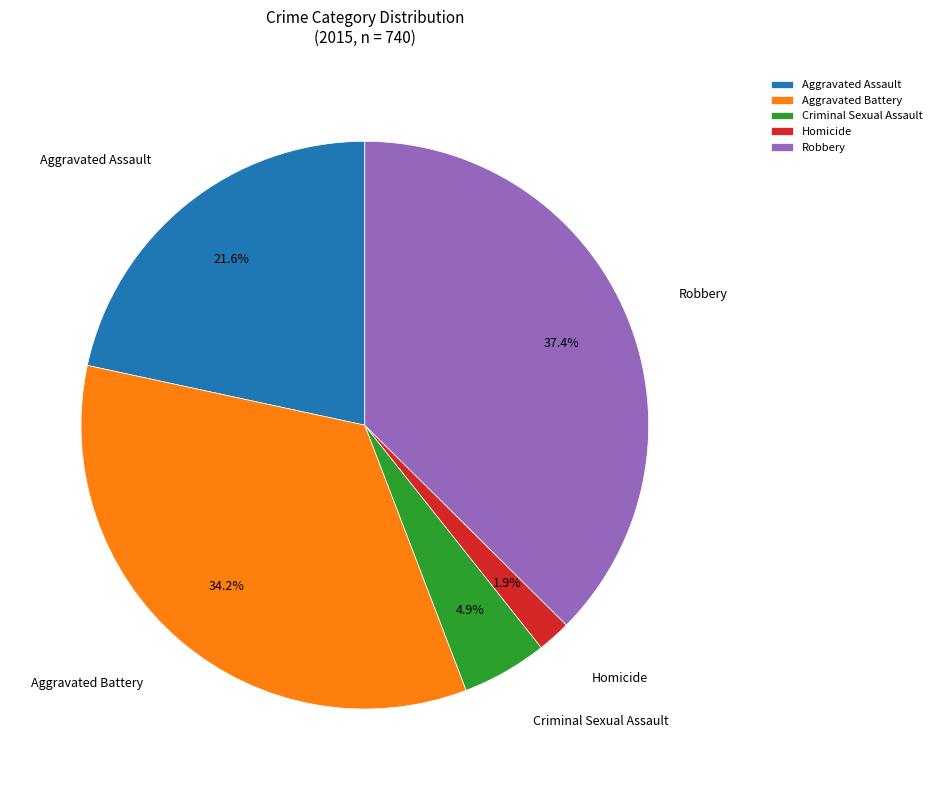

What is the total percentage of Robbery and Criminal Sexual Assault?

42.3%